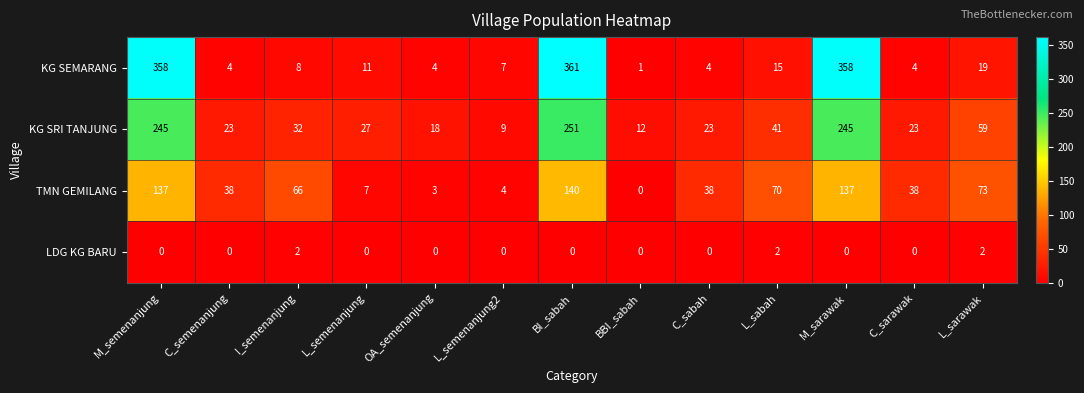

Which label corresponds to the largest value in the chart?

BI_sabah